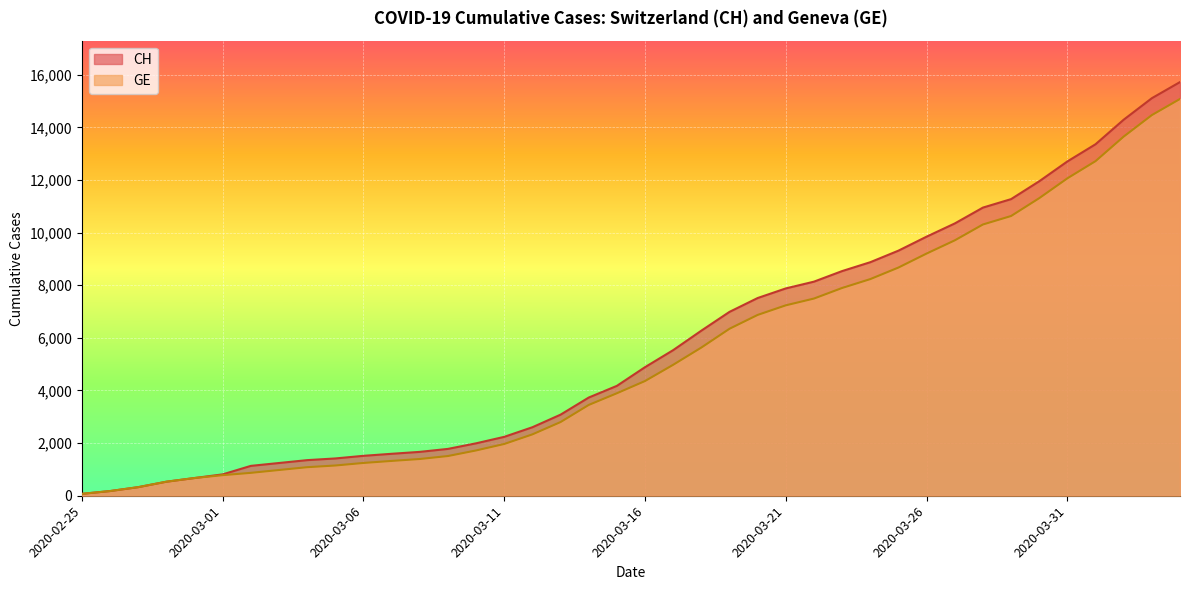

What is the sum of the GE values at 2020-03-22 and 2020-03-28?

17800